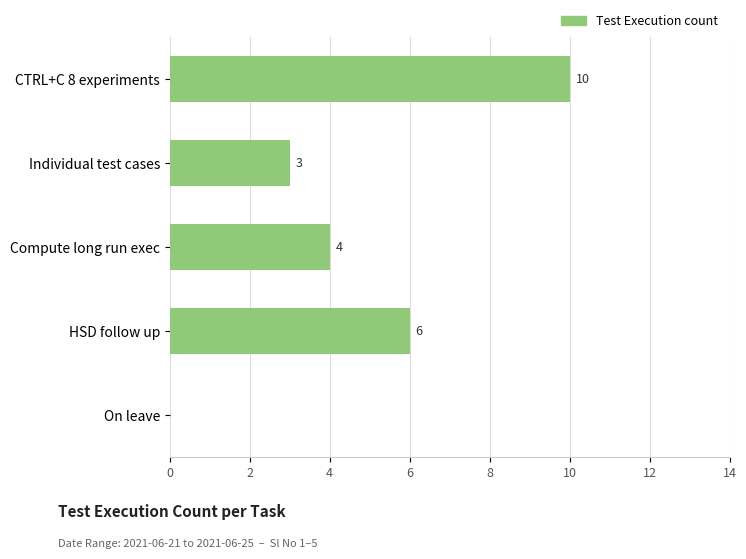

The chart shows a value of 3 at Individual test cases. True or false?

True